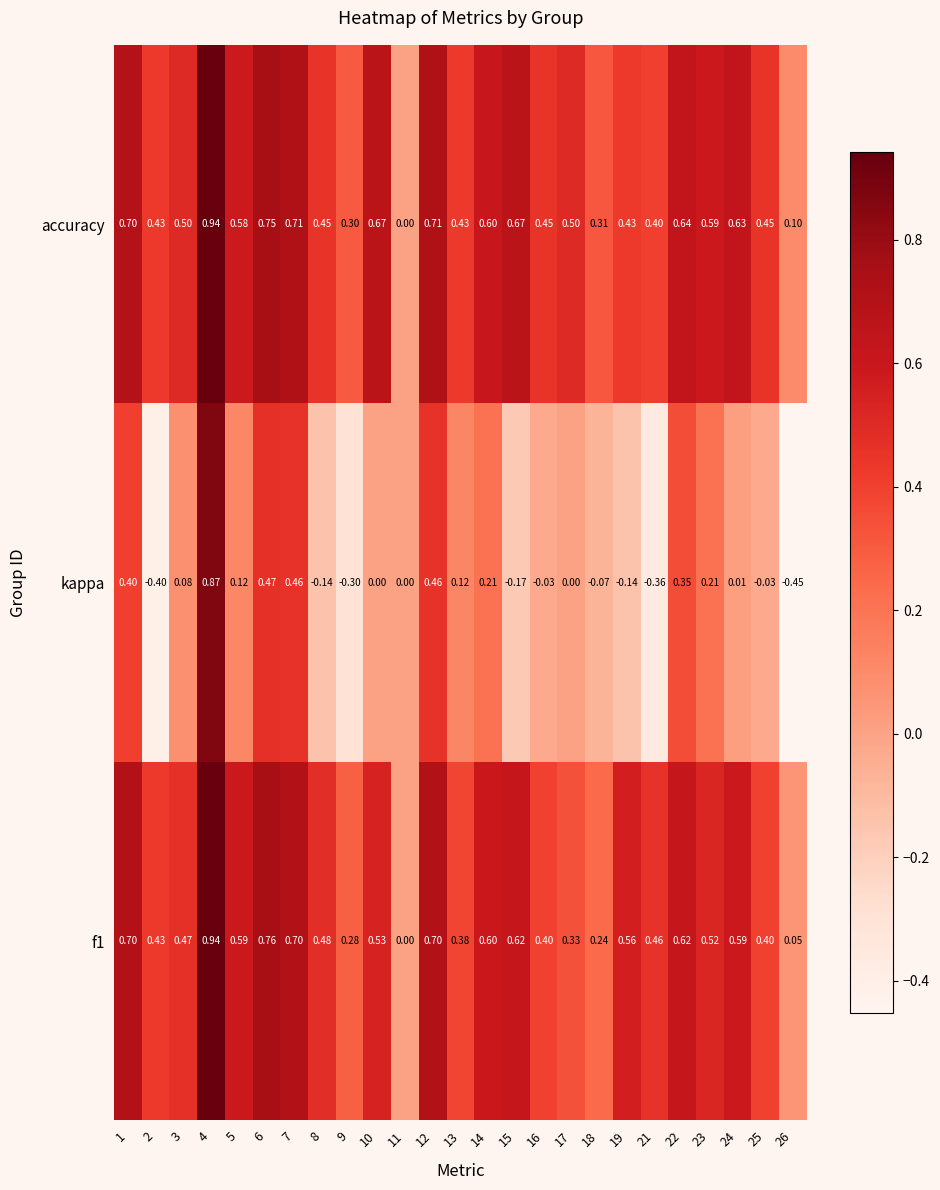

Which label corresponds to the largest value in the chart?

4